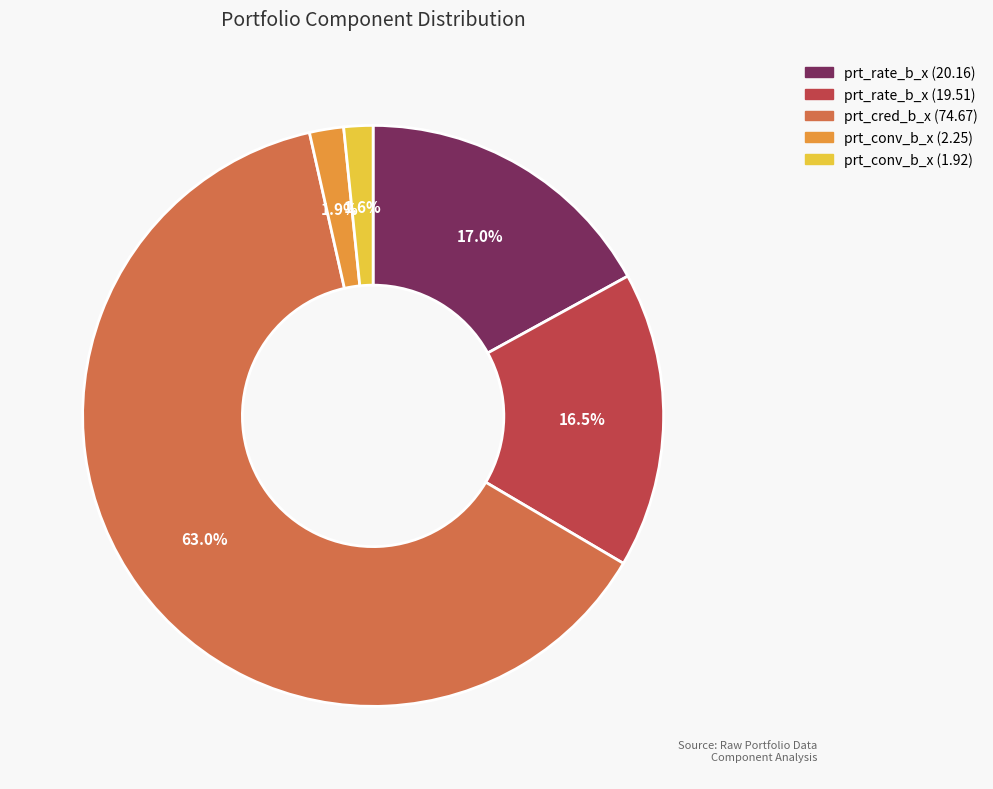

To the nearest percent, what percentage of the pie is prt_rate_b_x (20.16)?

17%